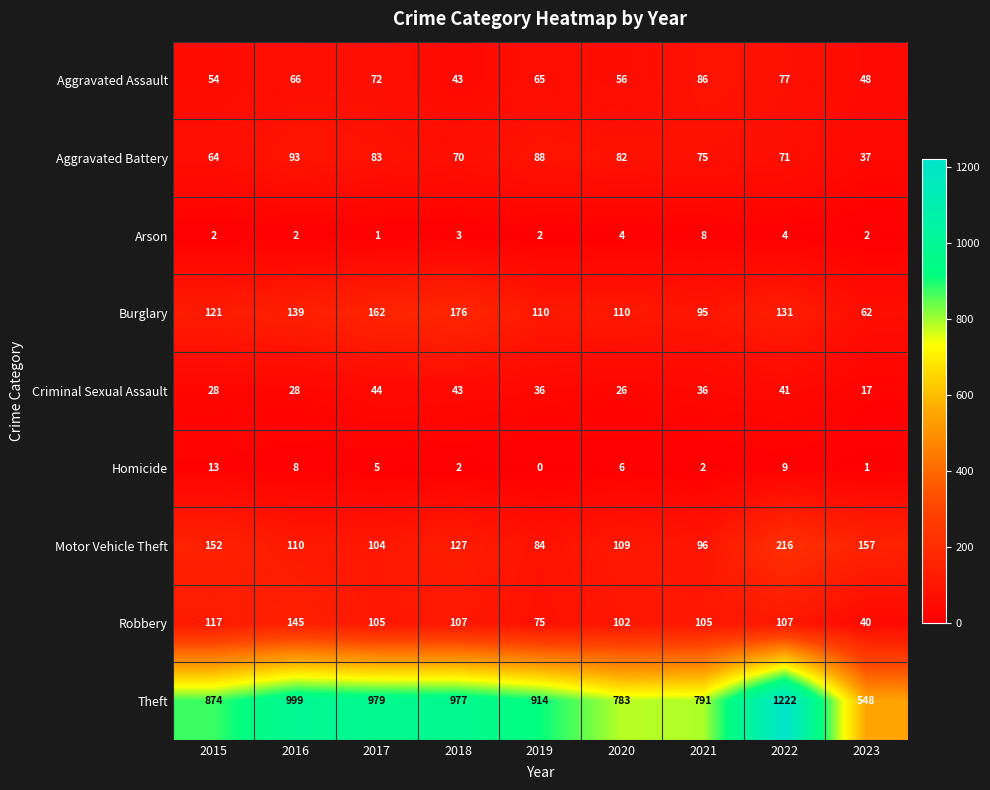

What value does the Theft series have at 2015, to the nearest 10?

870